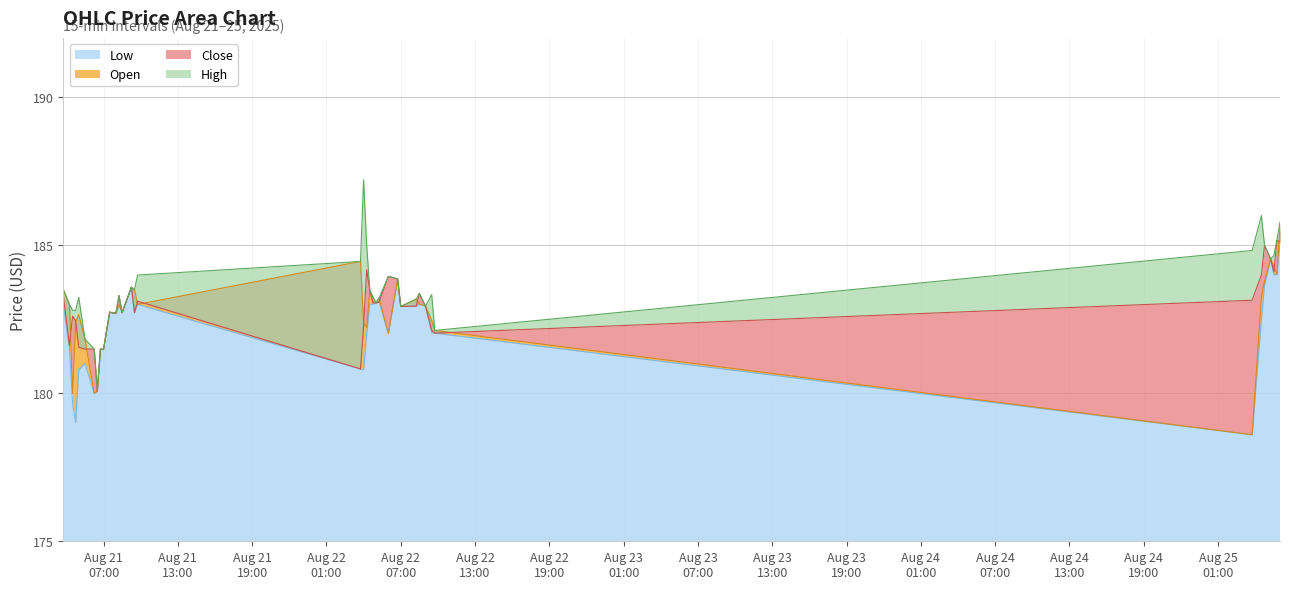

What is the total value across all series at 2025-08-21 06:45?

726.0